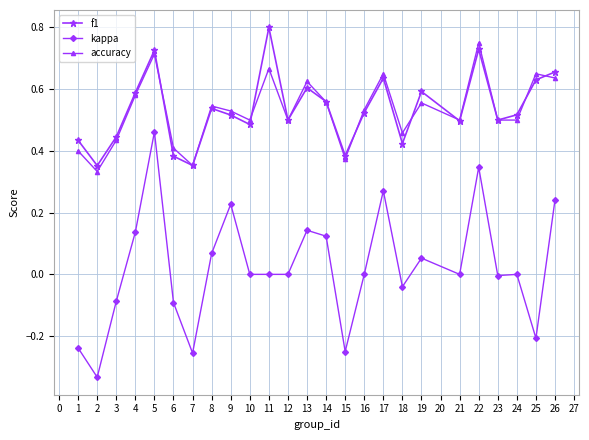

True or false: accuracy has more than 0 interior local peaks.

True